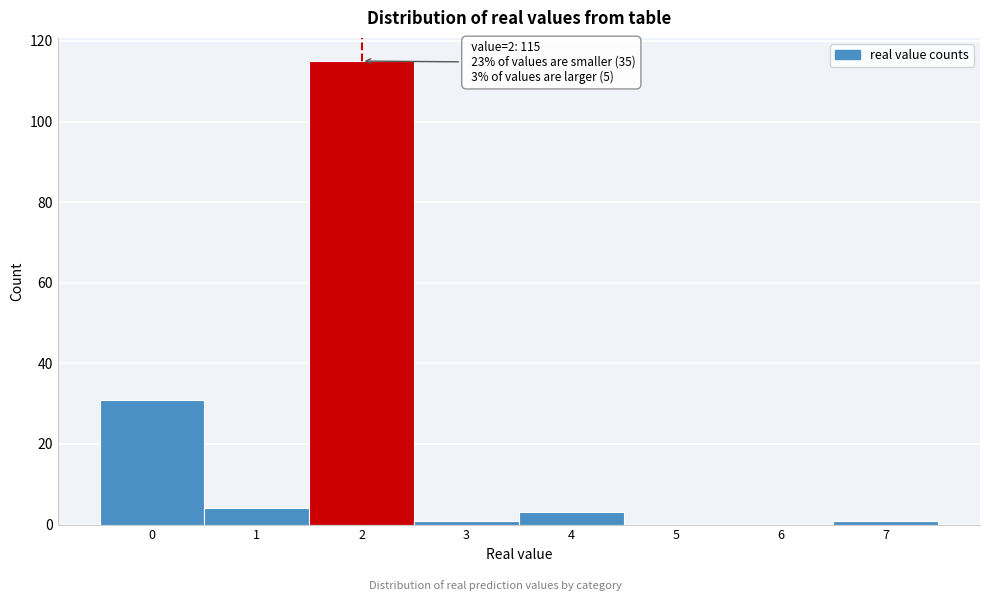

Reading left to right, what are all the values shown in this chart?

0=31	1=4	2=115	3=1	4=3	5=0	6=0	7=1